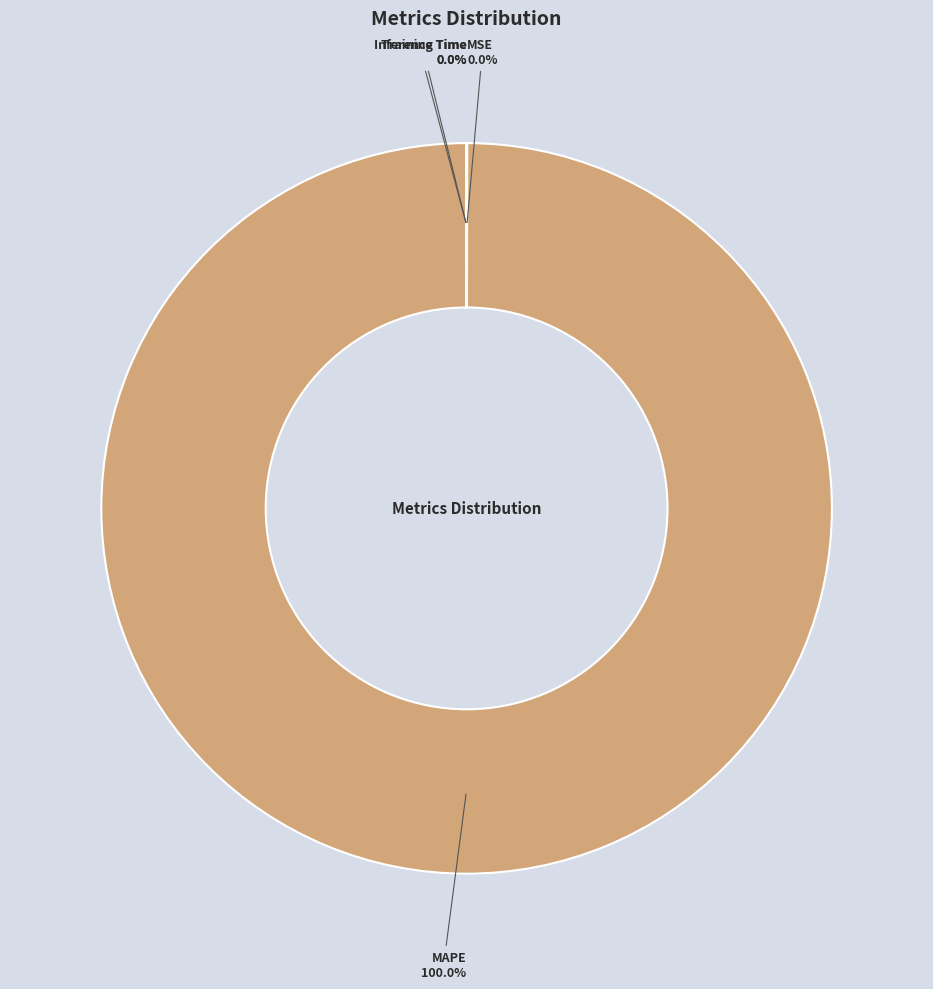

What is the largest slice in the pie chart?

MAPE